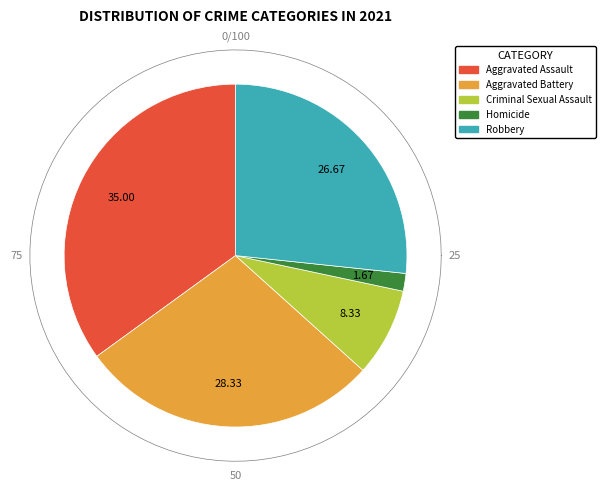

To the nearest percent, what is the difference between the Robbery and Homicide slice percentages?

25%